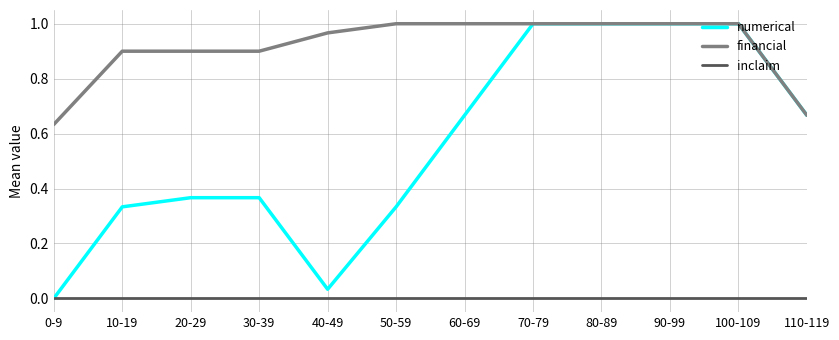

What is the sum of all numerical values?

6.8